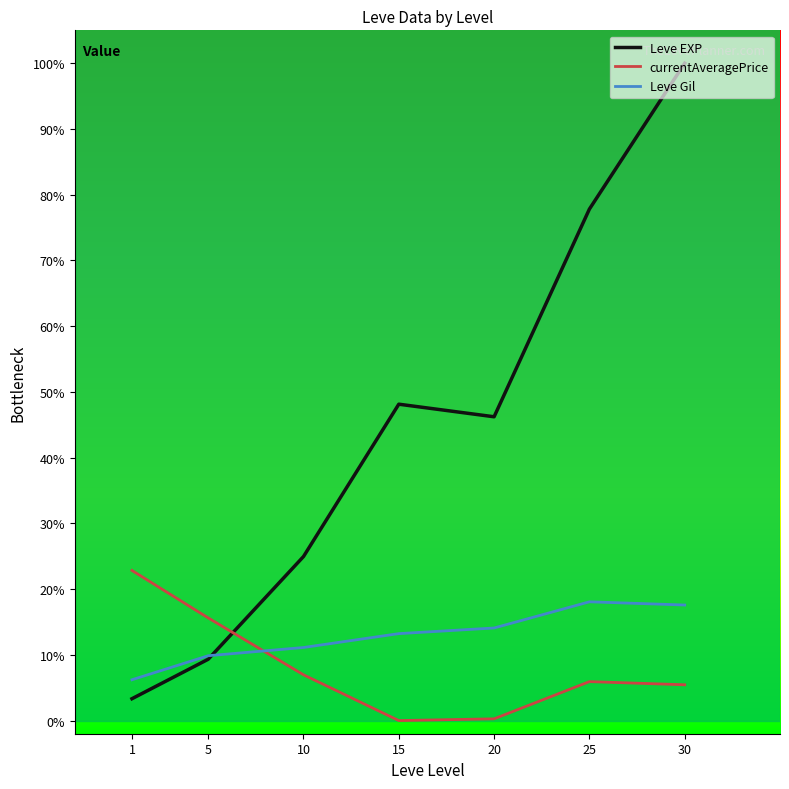

Between which two adjacent categories do currentAveragePrice and Leve Gil first intersect?

5 and 10